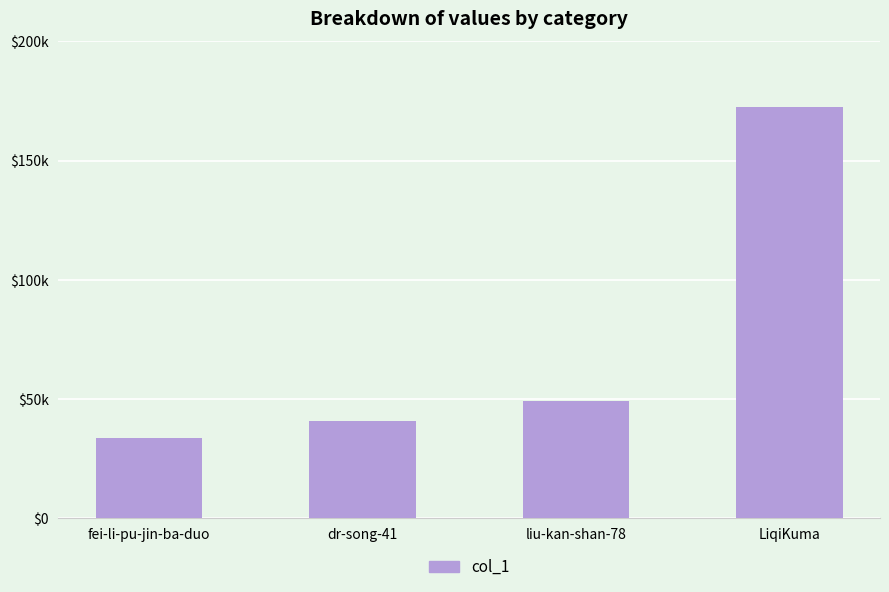

Does the chart contain any negative values?

No